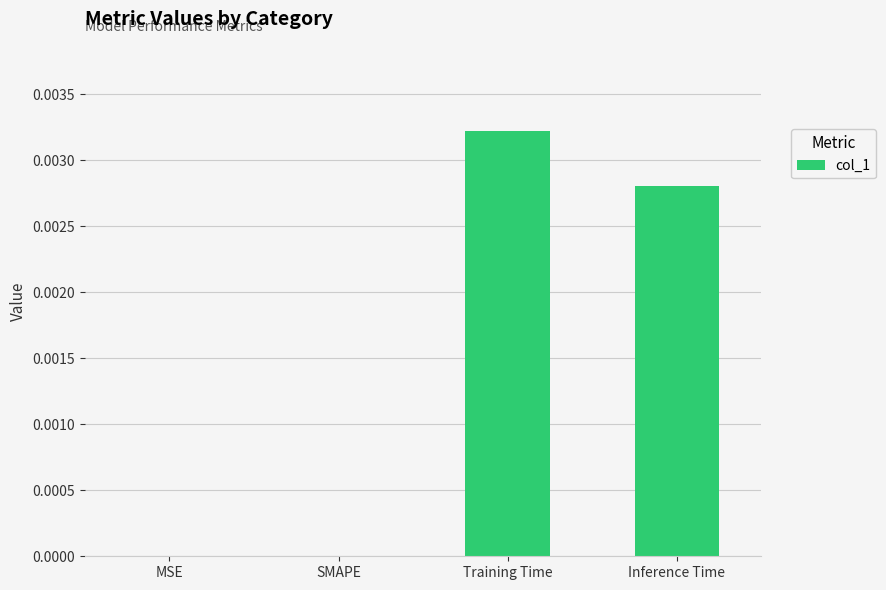

The chart shows a value of 0.0 at Inference Time. True or false?

True